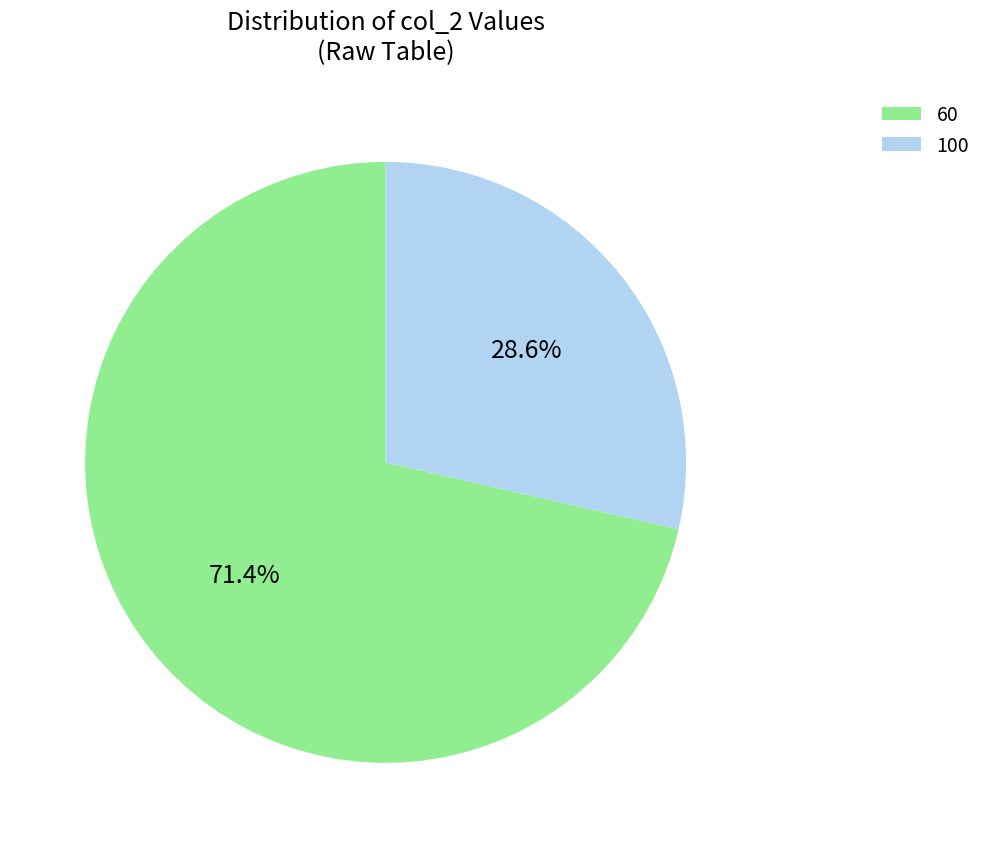

Which category has the smallest portion of the pie?

100